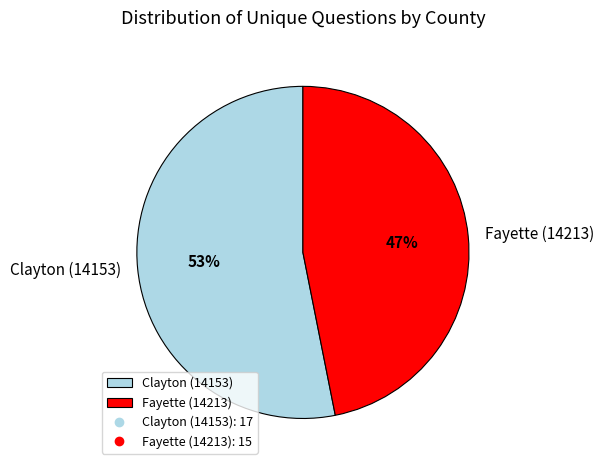

Is the sum of Clayton (14153) and Fayette (14213) greater than half?

Yes